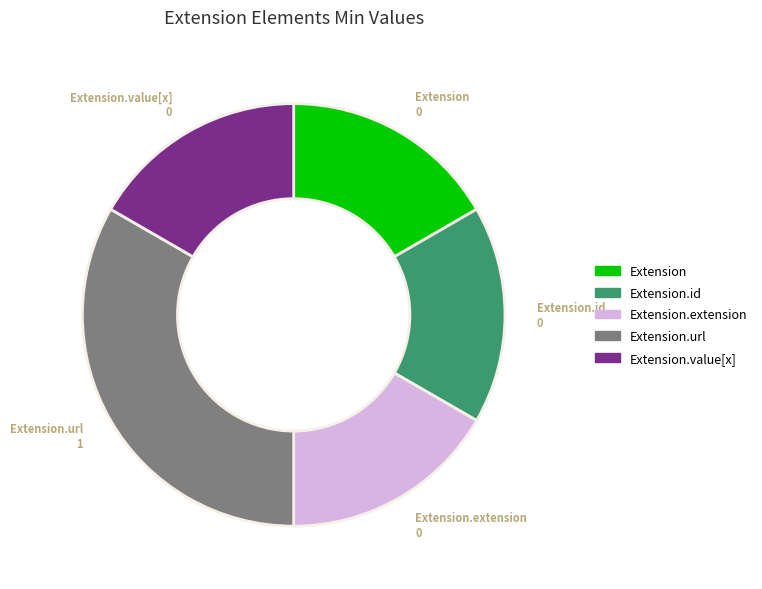

Does any single category account for the majority?

No